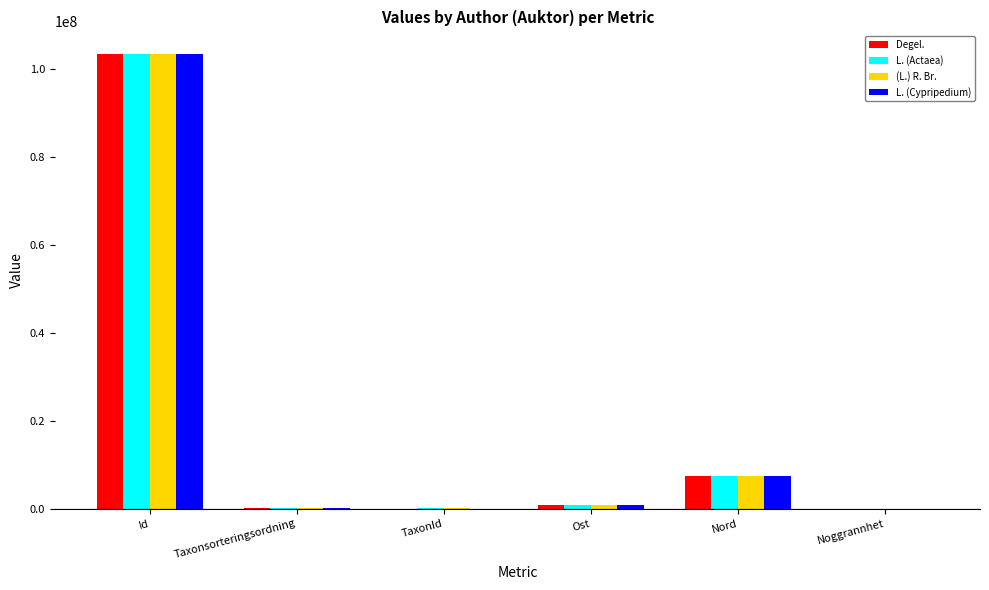

How many groups of bars are there?

6